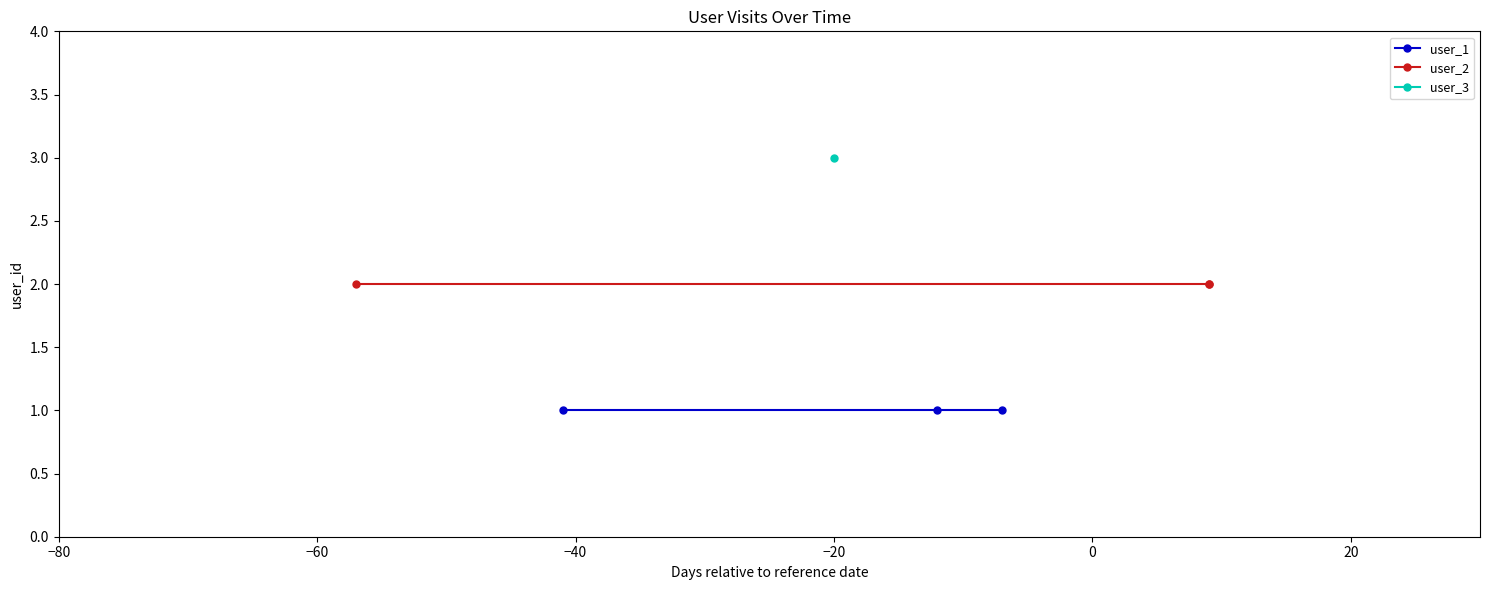

What is the value of the user_2 point at the 1st from the left?

2